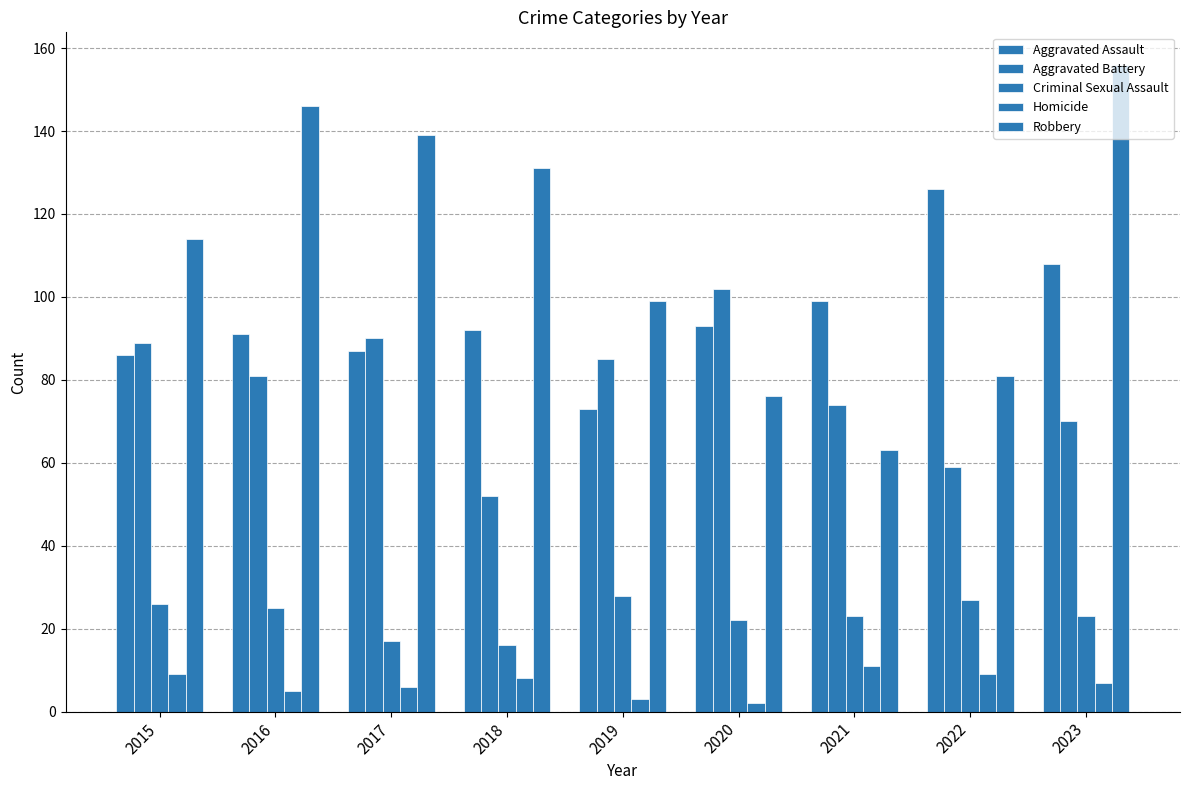

True or false: Robbery has a value of 237 at 2023.

False